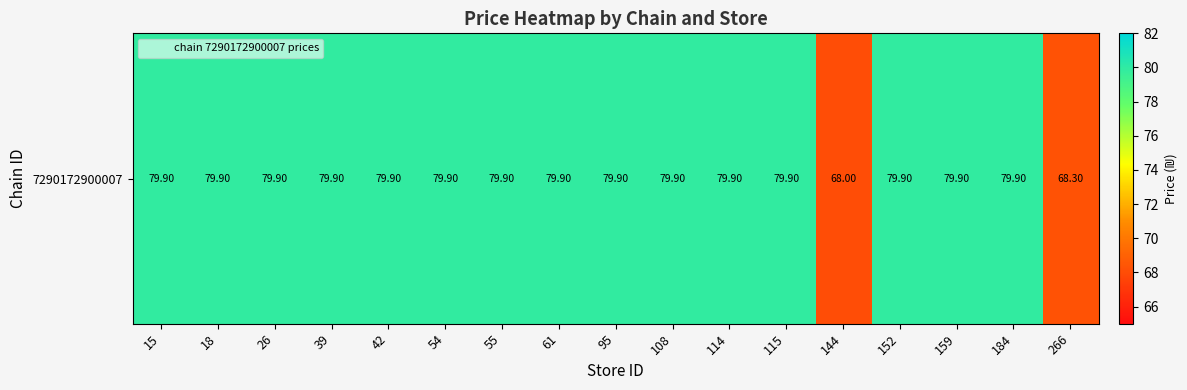

What is the change in value from 144 to 184?

+11.9